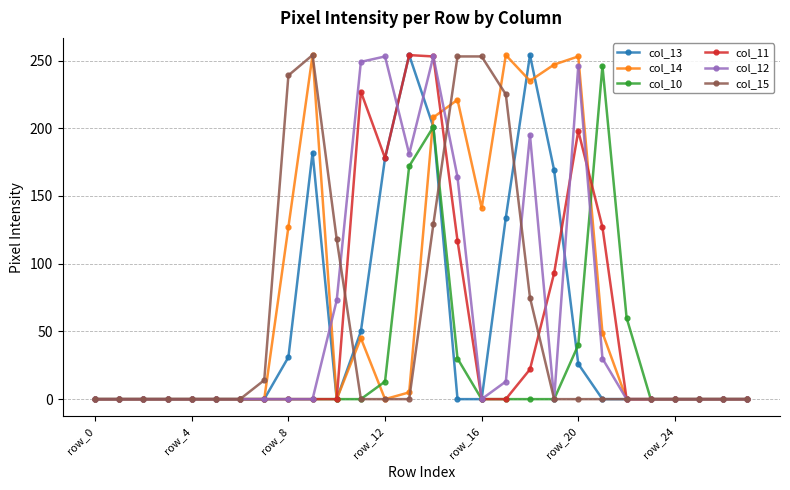

What is the greatest value displayed?

254